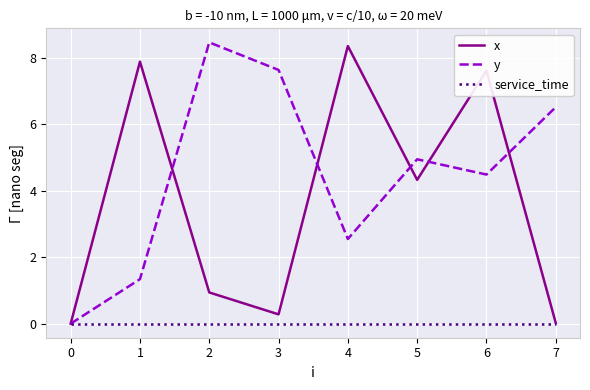

At how many categories does at least one series exceed 6?

6